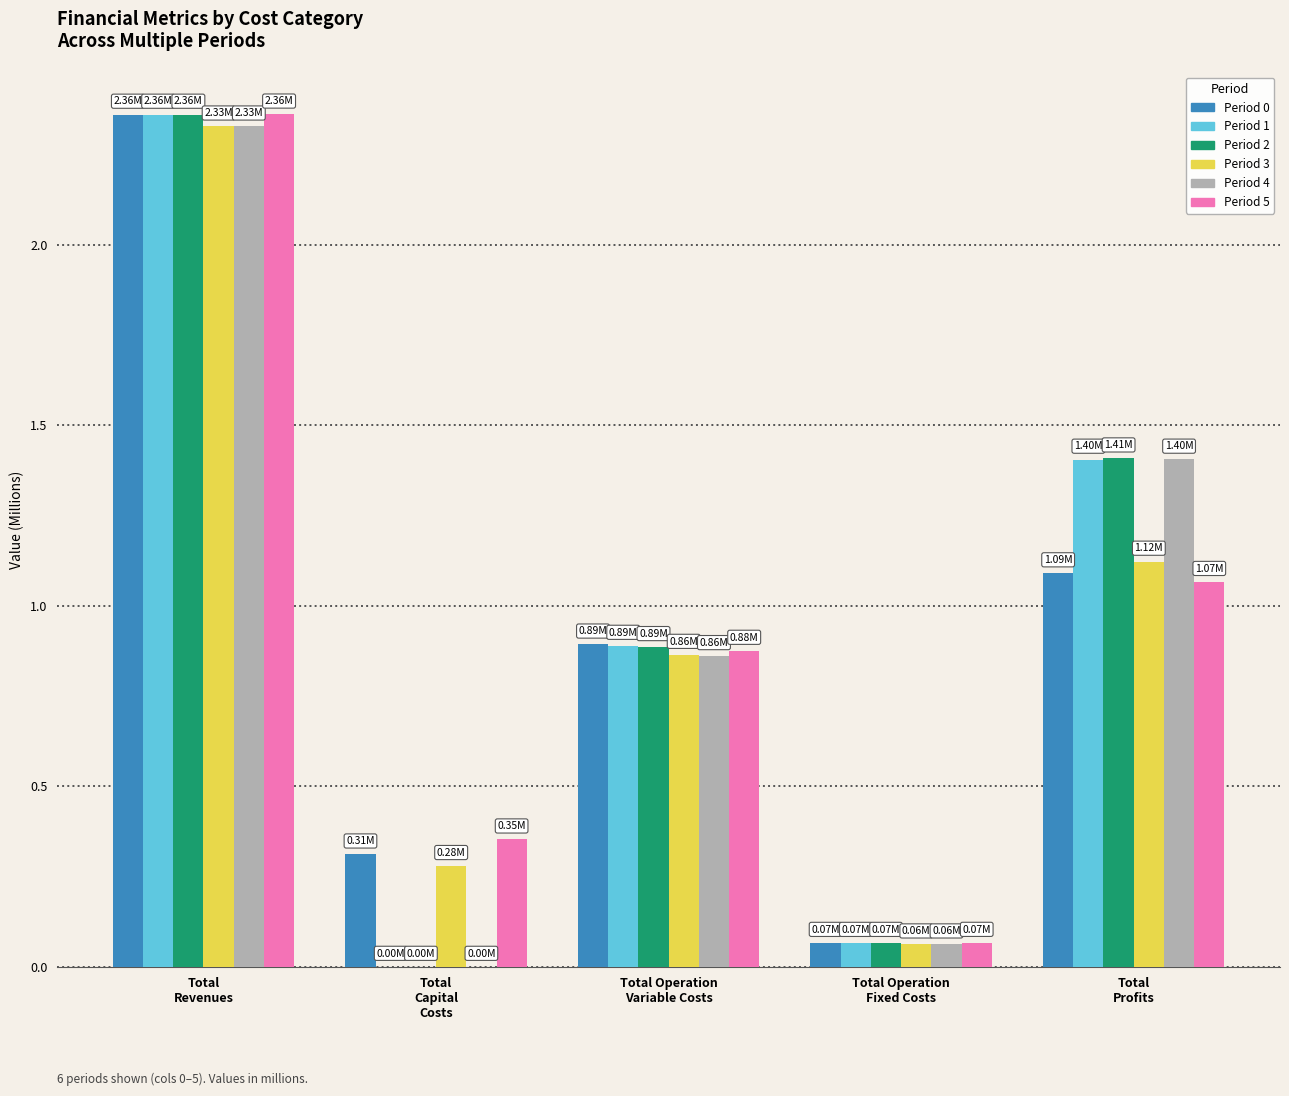

How many categories are shown in the chart?

5